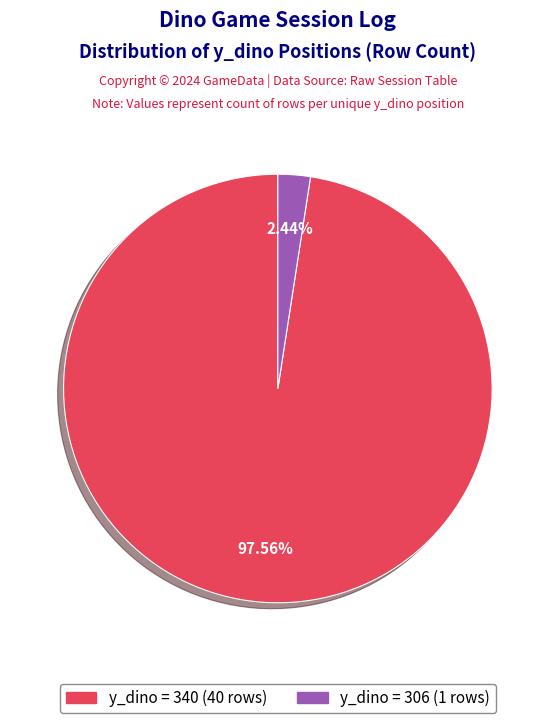

To the nearest percent, what is the average slice percentage?

50%